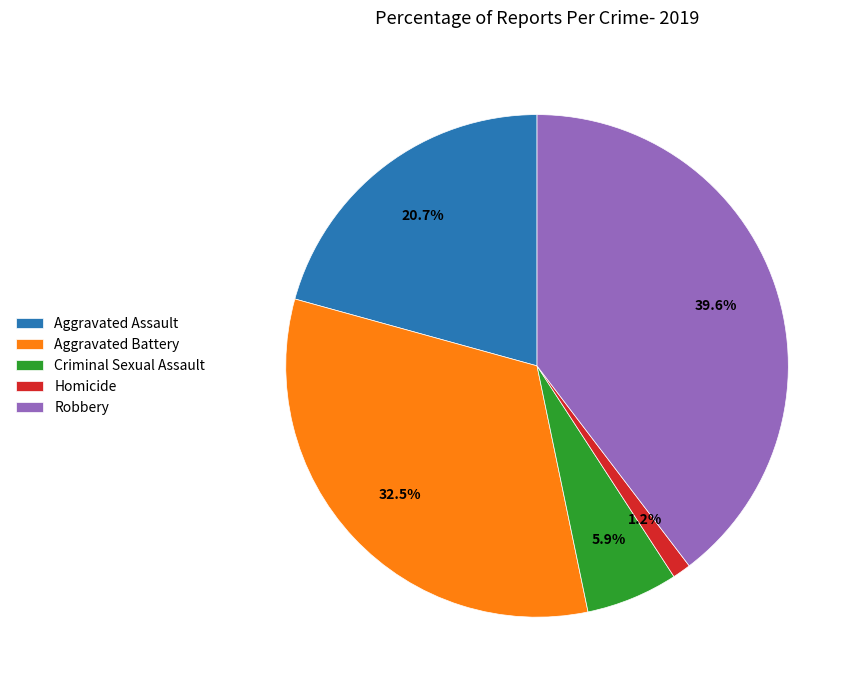

Rank the categories by value from lowest to highest.

Homicide, Criminal Sexual Assault, Aggravated Assault, Aggravated Battery, Robbery